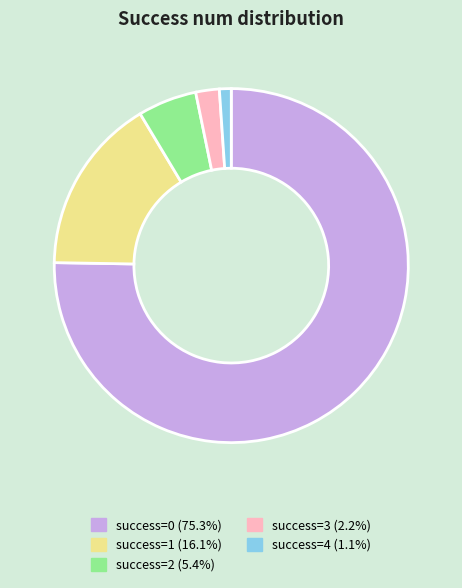

How many slices are in this pie chart?

5